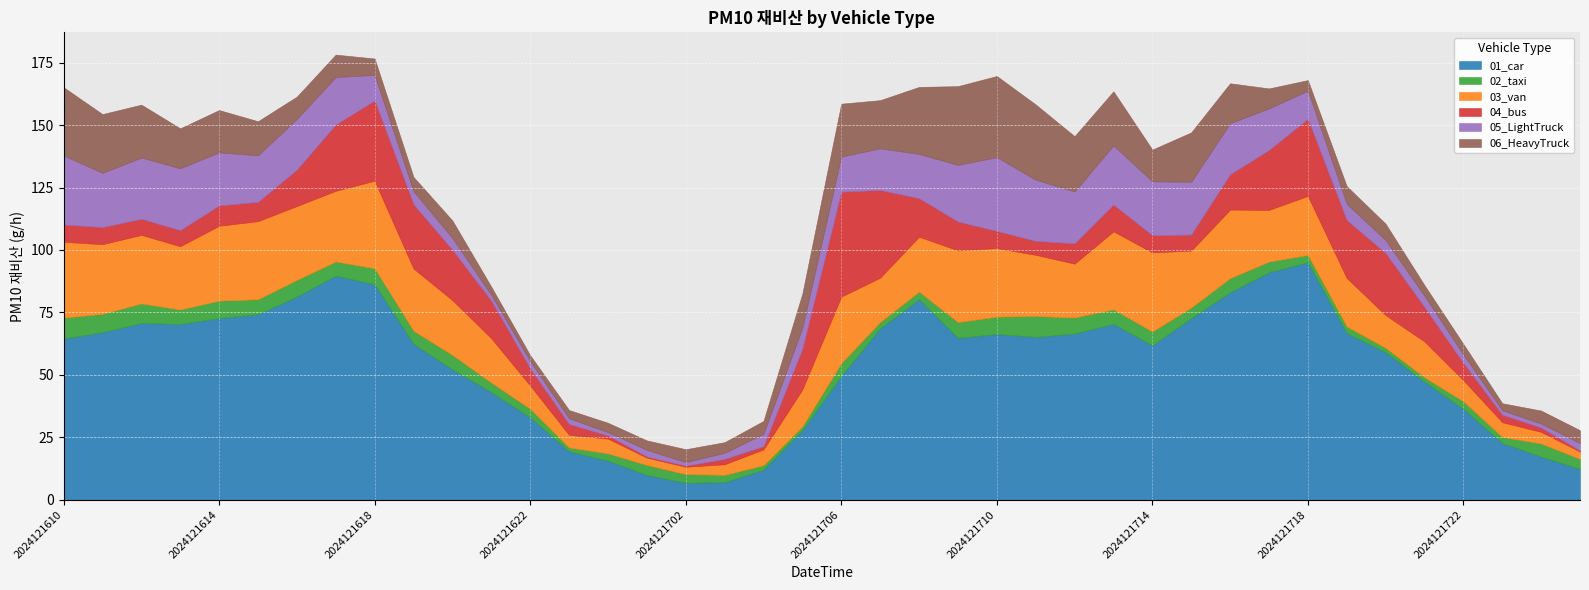

At which category is the sum across all series the highest?

2024121617